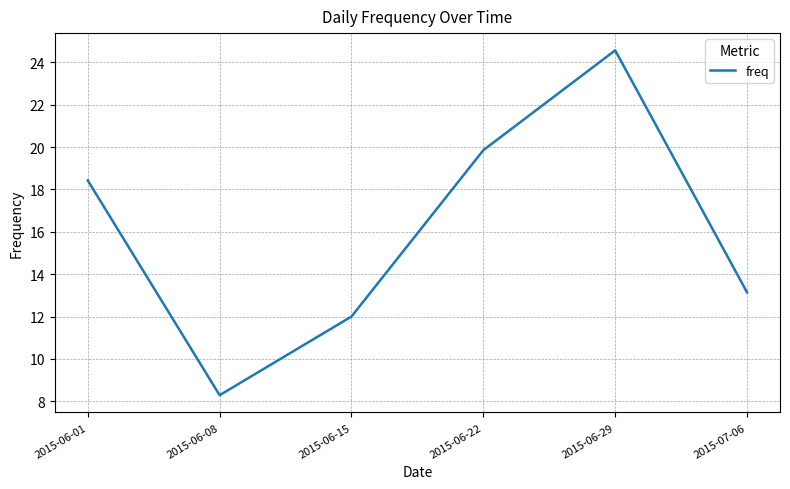

What position from the right is 2015-06-08?

5